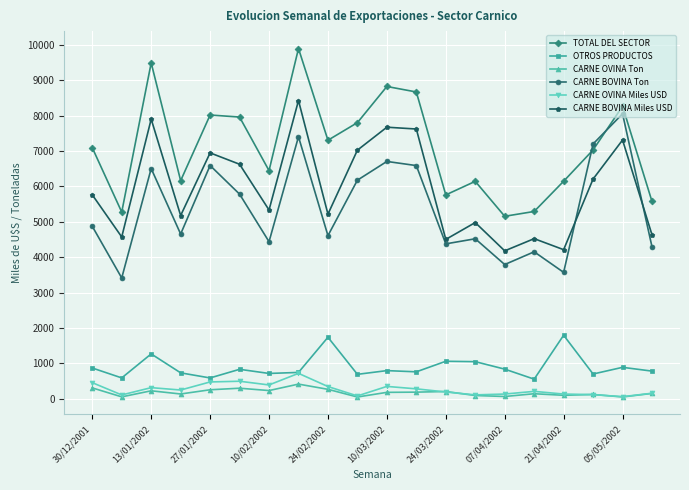

After their last crossing, which series has the higher values: TOTAL DEL SECTOR or CARNE BOVINA Ton?

TOTAL DEL SECTOR